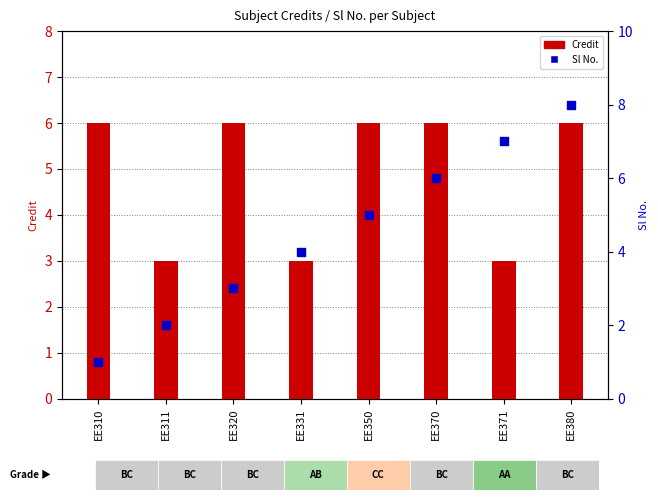

Which series has the largest Y range (max minus min)?

Sl No.